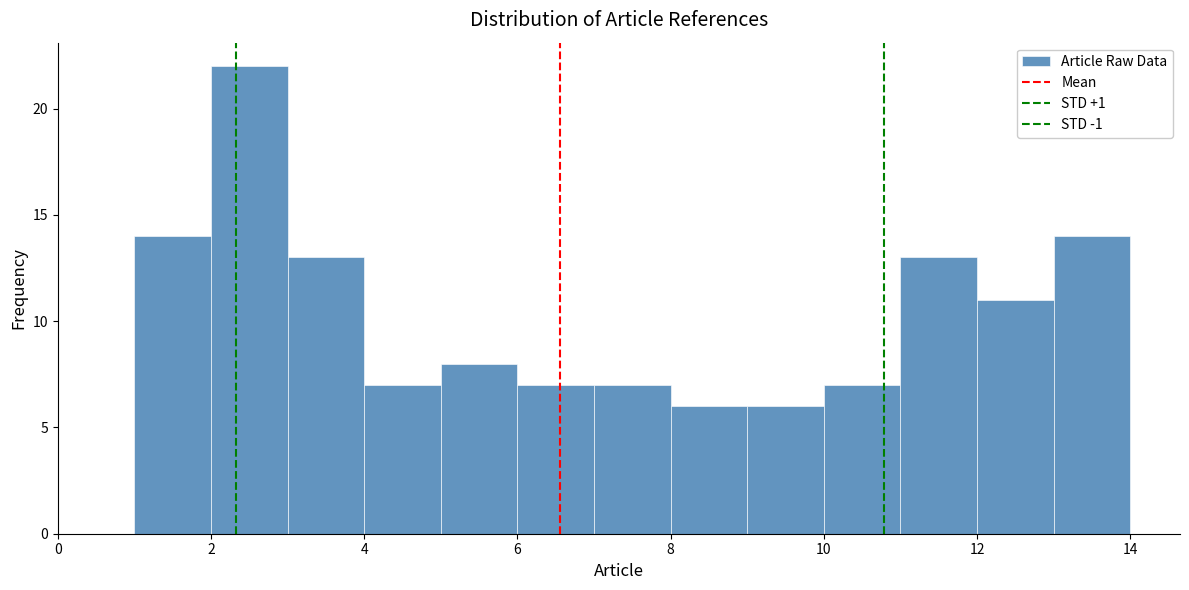

Reading left to right, transcribe this chart: for each bar, give the range it covers on the x-axis and its height. The values are not printed on the chart, so give them approximately, as read against the axis.

1 to 2: 14
2 to 3: 22
3 to 4: 13
4 to 5: 7
5 to 6: 8
6 to 7: 7
7 to 8: 7
8 to 9: 6
9 to 10: 6
10 to 11: 7
11 to 12: 13
12 to 13: 11
13 to 14: 14